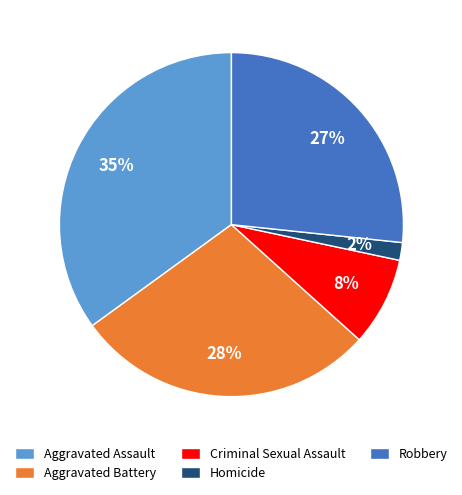

Is the sum of Homicide and Aggravated Assault greater than half?

No